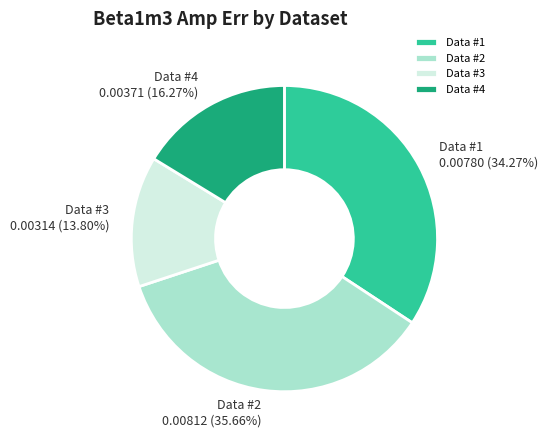

Rank the categories by value from highest to lowest.

Data #2, Data #1, Data #4, Data #3